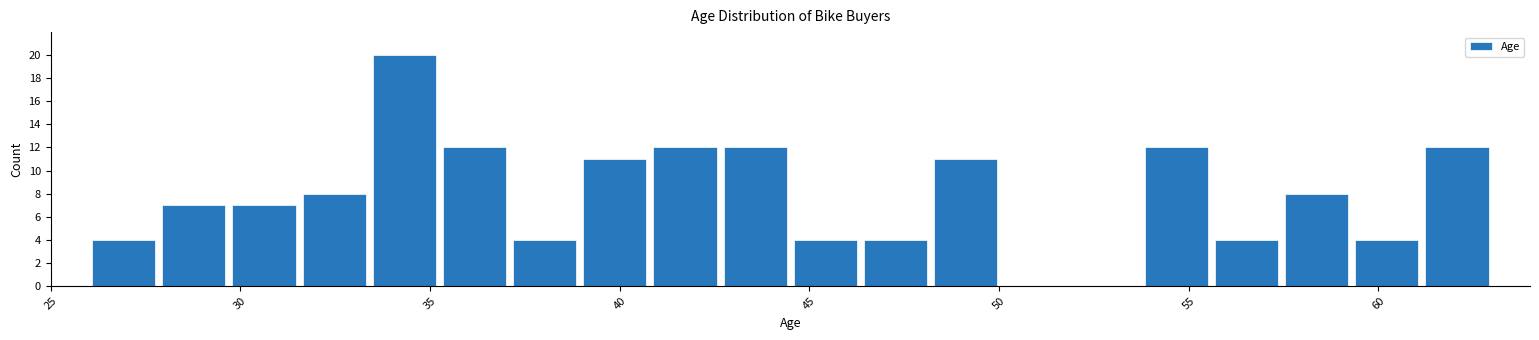

Read against the x-axis, roughly where is the centre of the tallest bar?

34.5